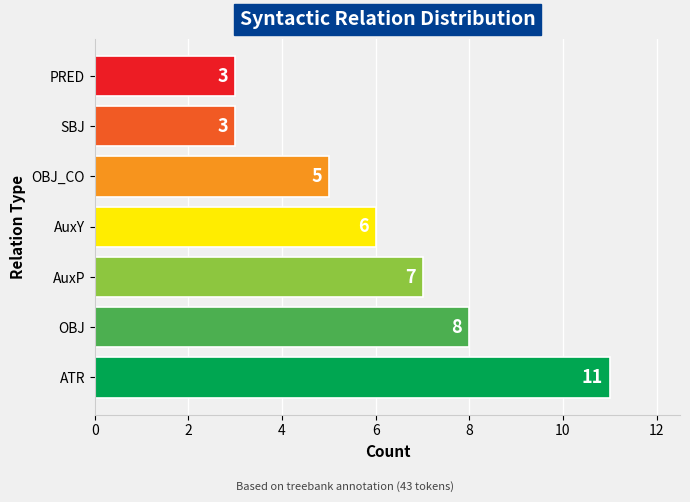

Count the number of categories in the chart.

7